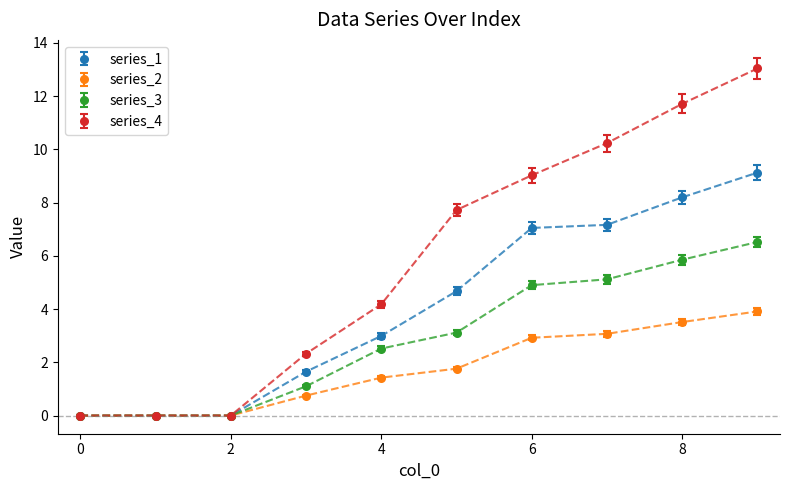

True or false: series_4 has more than 1 points higher than both neighbors.

False